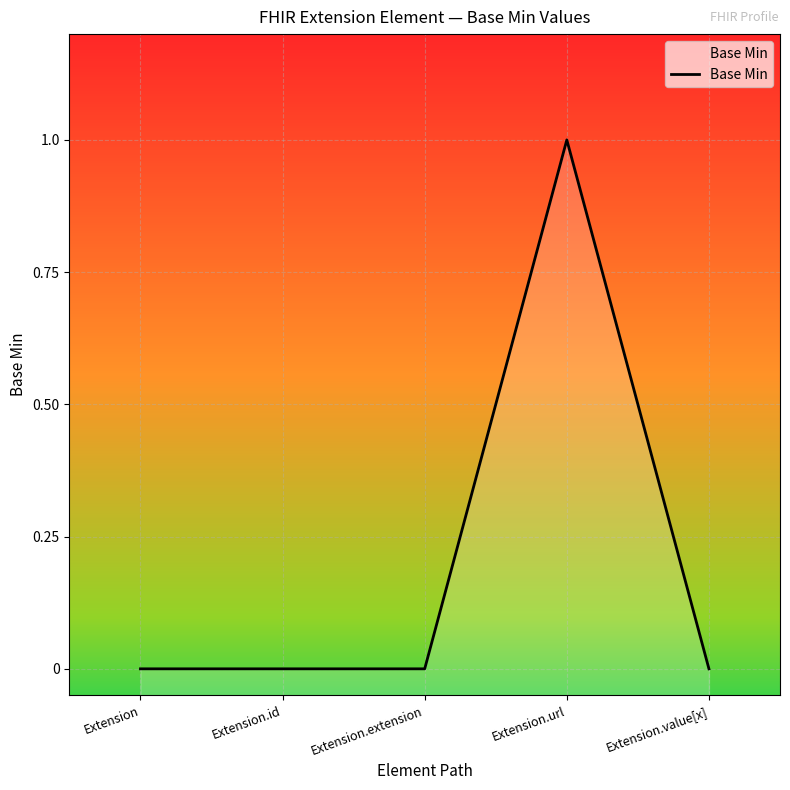

What position from the left is Extension.value[x]?

5